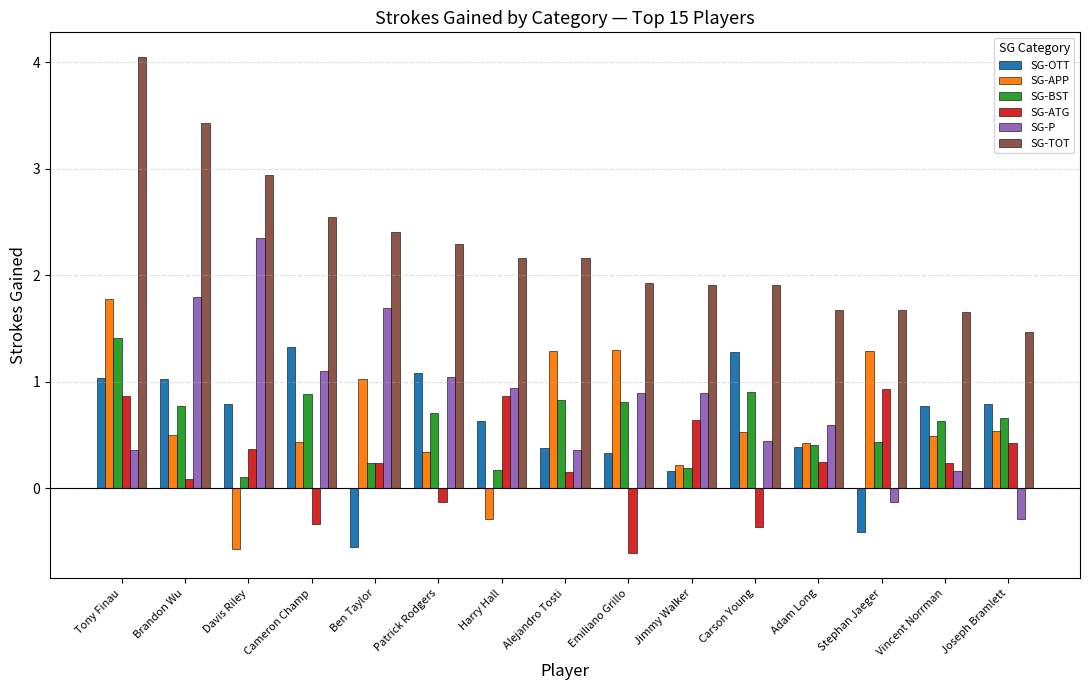

How many categories are shown in the chart?

15